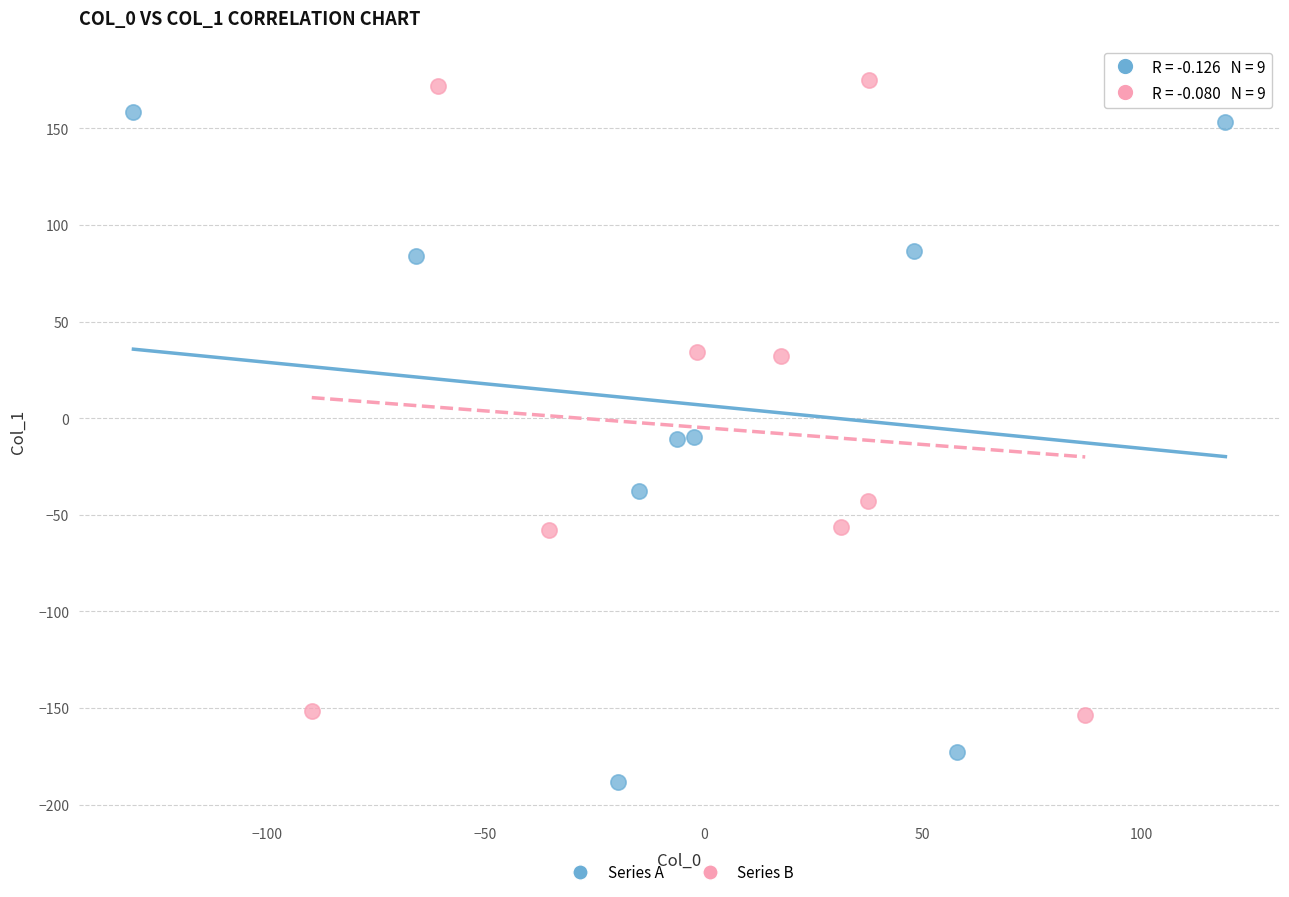

Which series contains the lowest Y value?

Series A